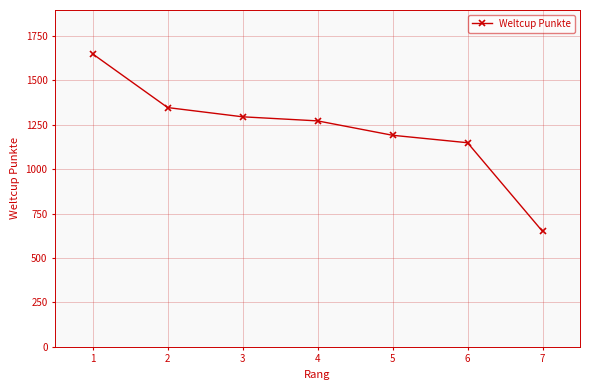

What is the difference between the maximum and second lowest values?

500